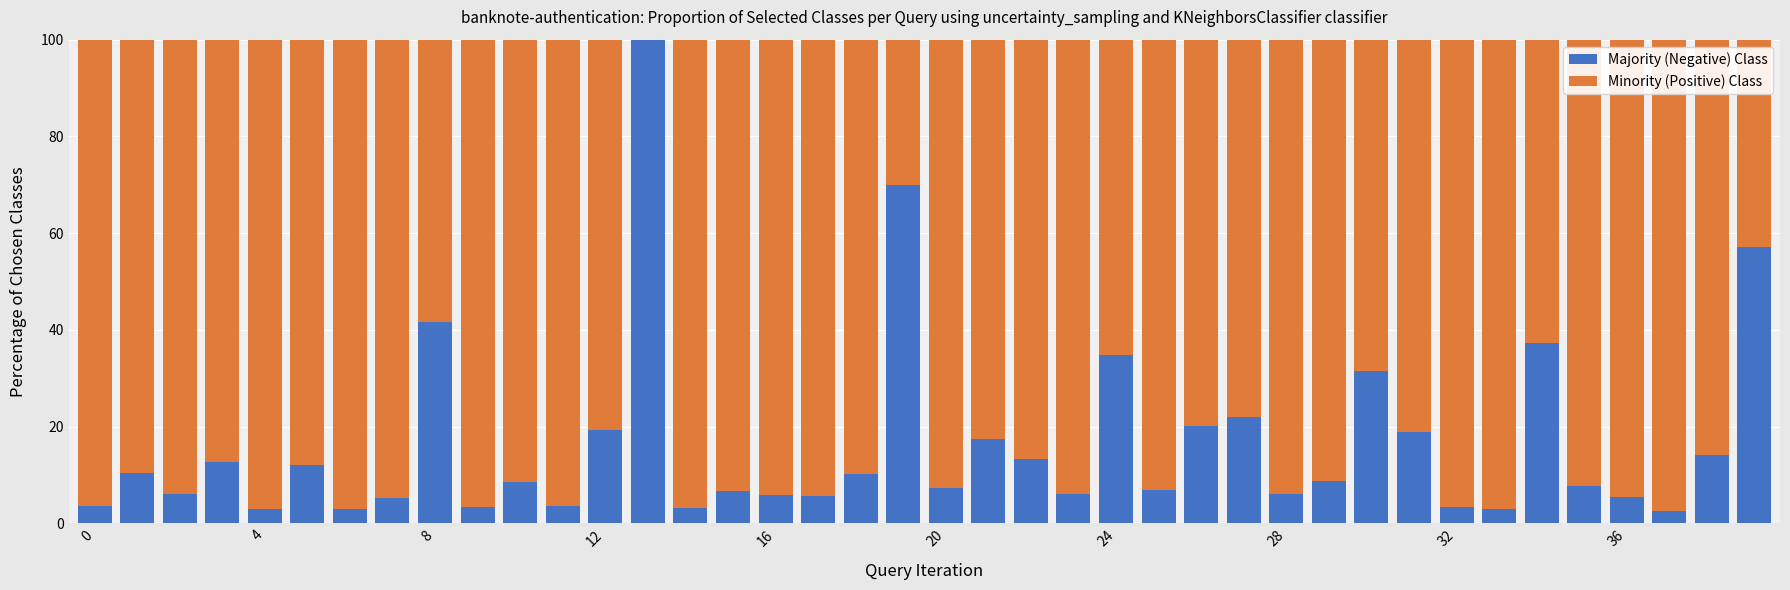

How many data points does each series have?

40